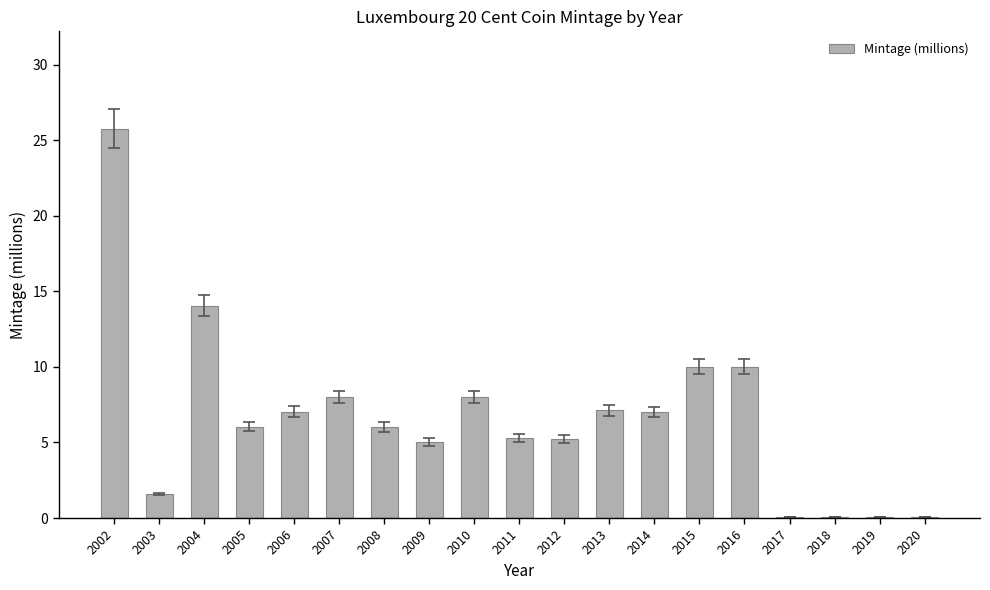

What value does the data have at 2003?

1.6